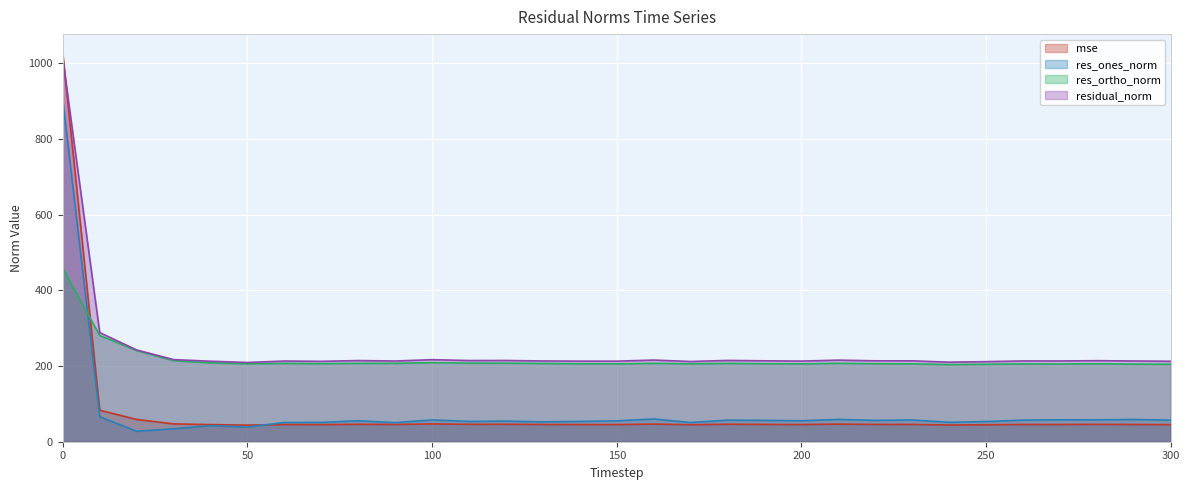

What are all the series names shown in the legend?

mse, res_ones_norm, res_ortho_norm, residual_norm